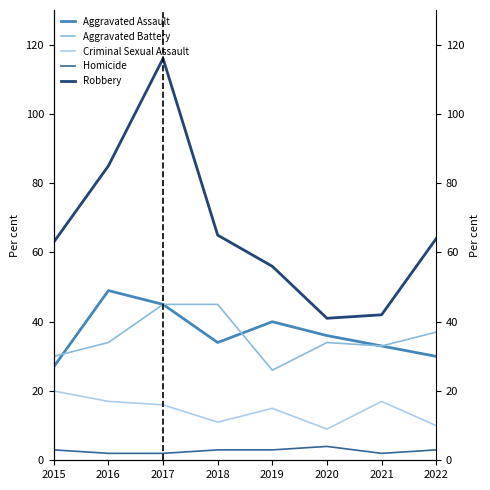

Rank the series by their maximum value, from lowest to highest.

Homicide, Criminal Sexual Assault, Aggravated Battery, Aggravated Assault, Robbery